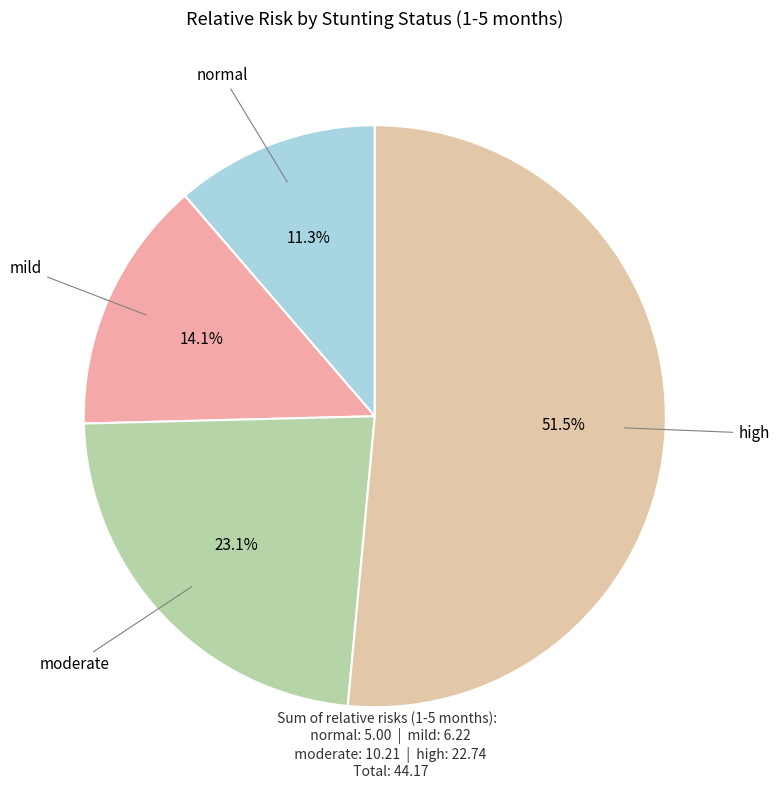

How many segments does this pie chart have?

4